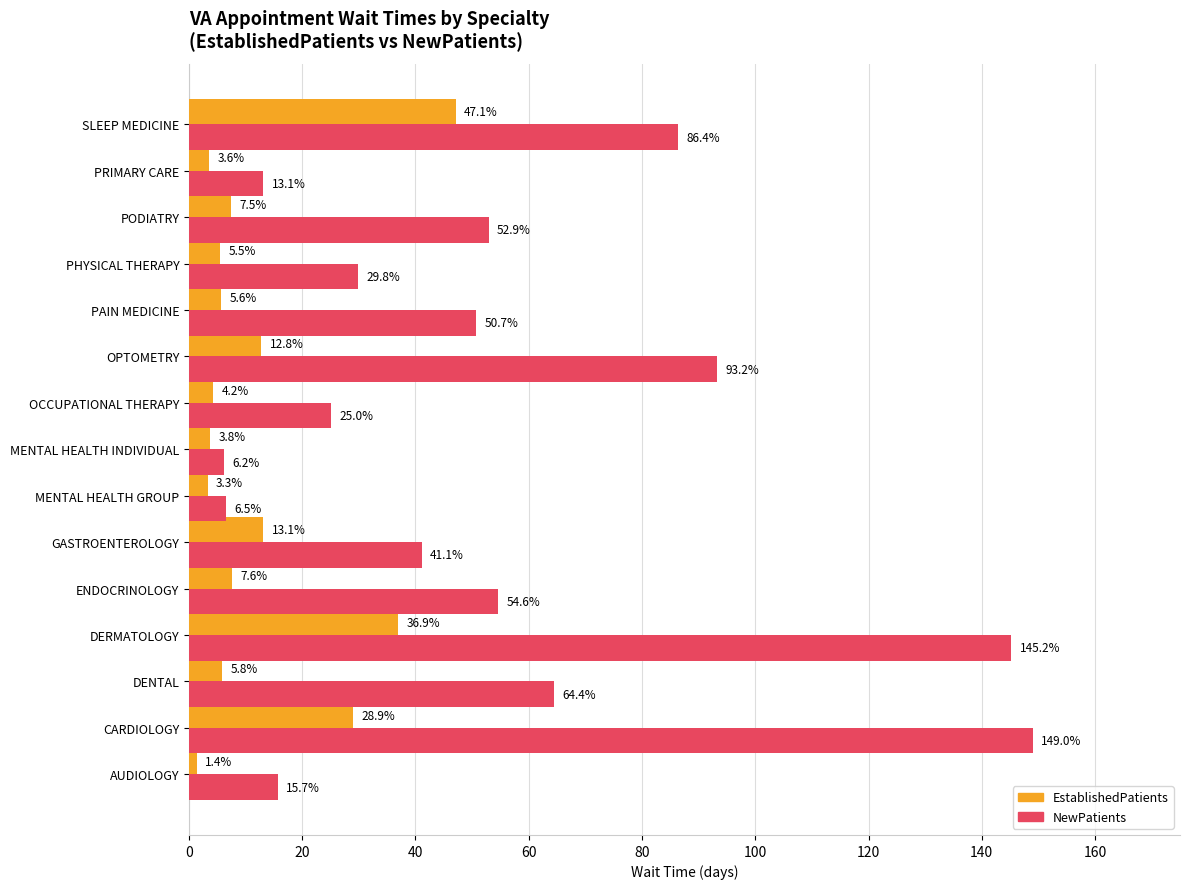

What is the spread (max minus min) of values at SLEEP MEDICINE?

39.3